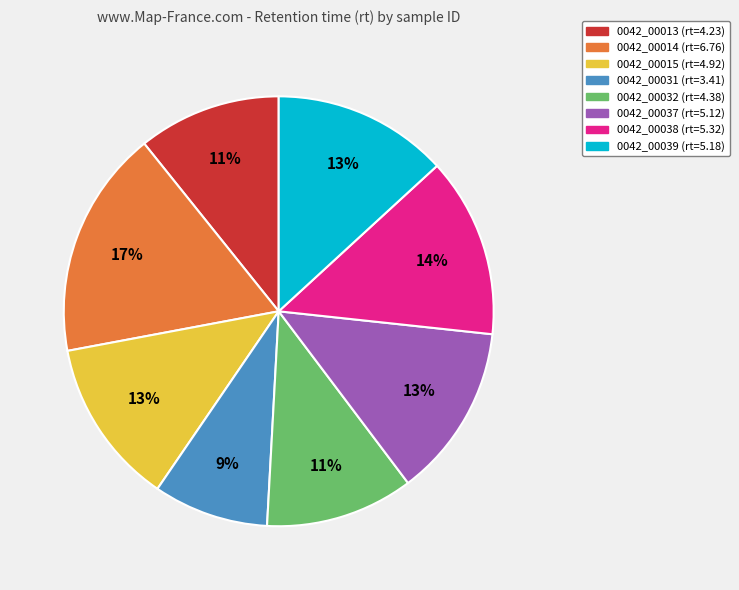

What is the smallest slice in the pie chart?

0042_00031